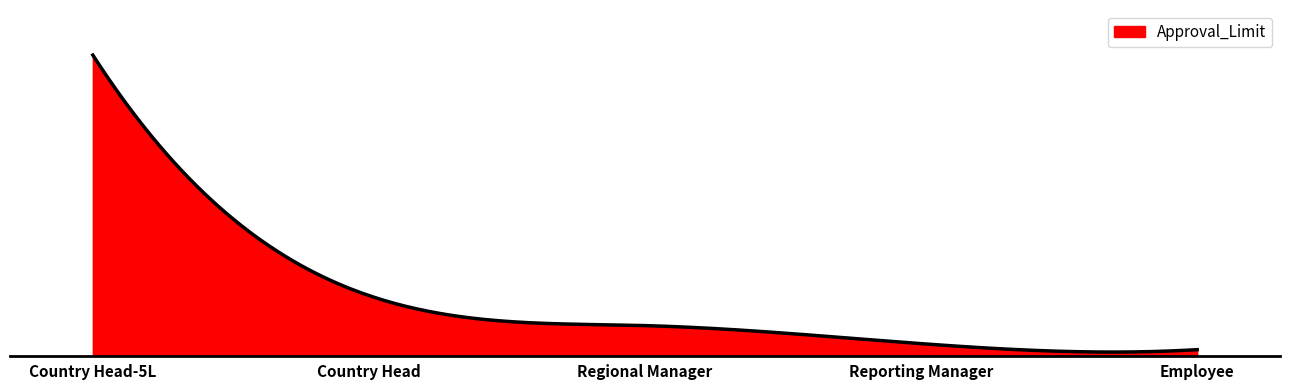

What is the minimum value shown in the chart?

10000